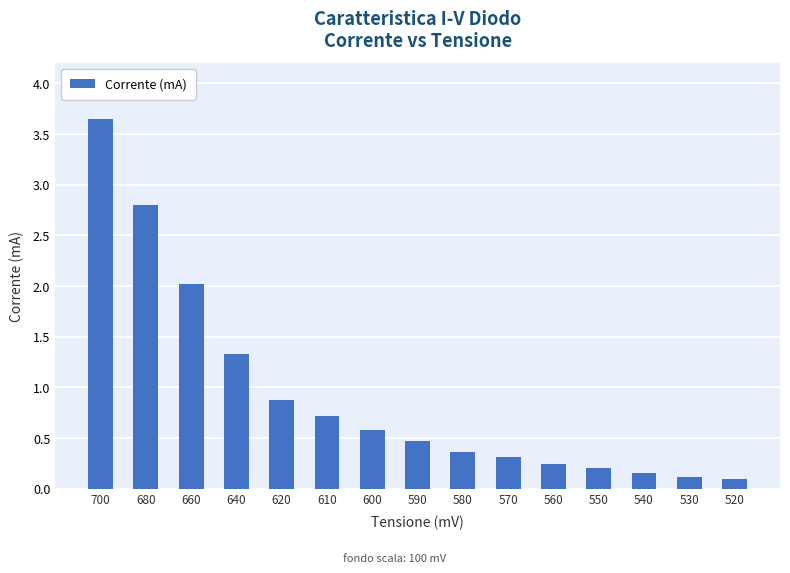

Which category has the highest value across all series?

700